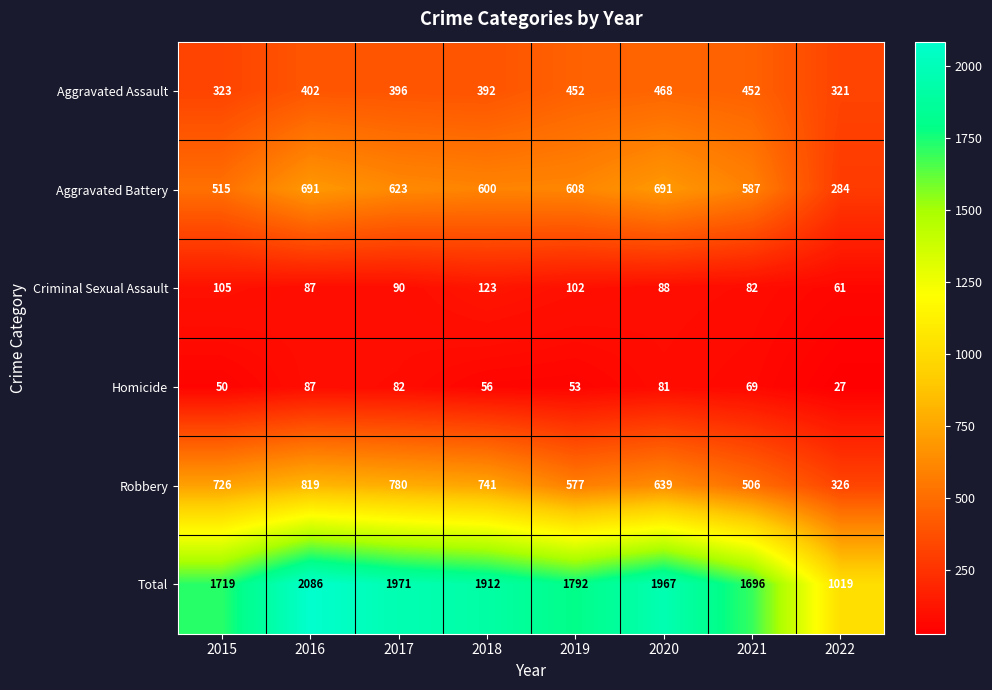

The value of Criminal Sexual Assault at 2020 is 59. True or false?

False